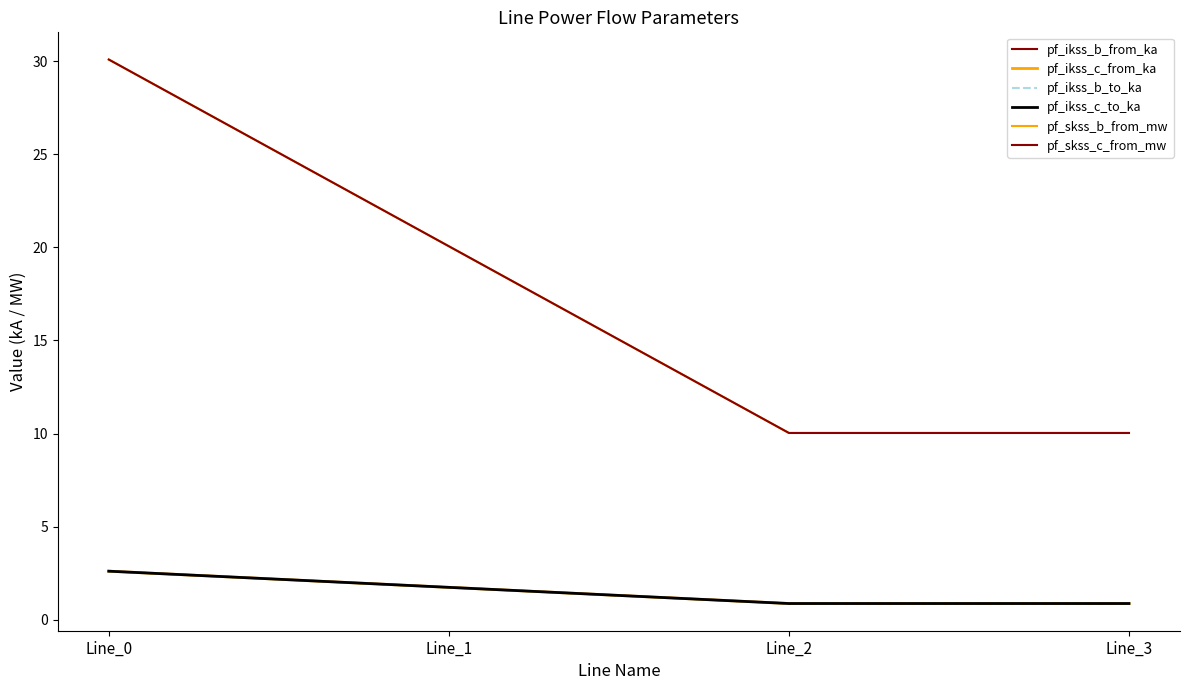

Rank the series by their maximum value, from highest to lowest.

pf_skss_b_from_mw, pf_skss_c_from_mw, pf_ikss_b_from_ka, pf_ikss_b_to_ka, pf_ikss_c_from_ka, pf_ikss_c_to_ka